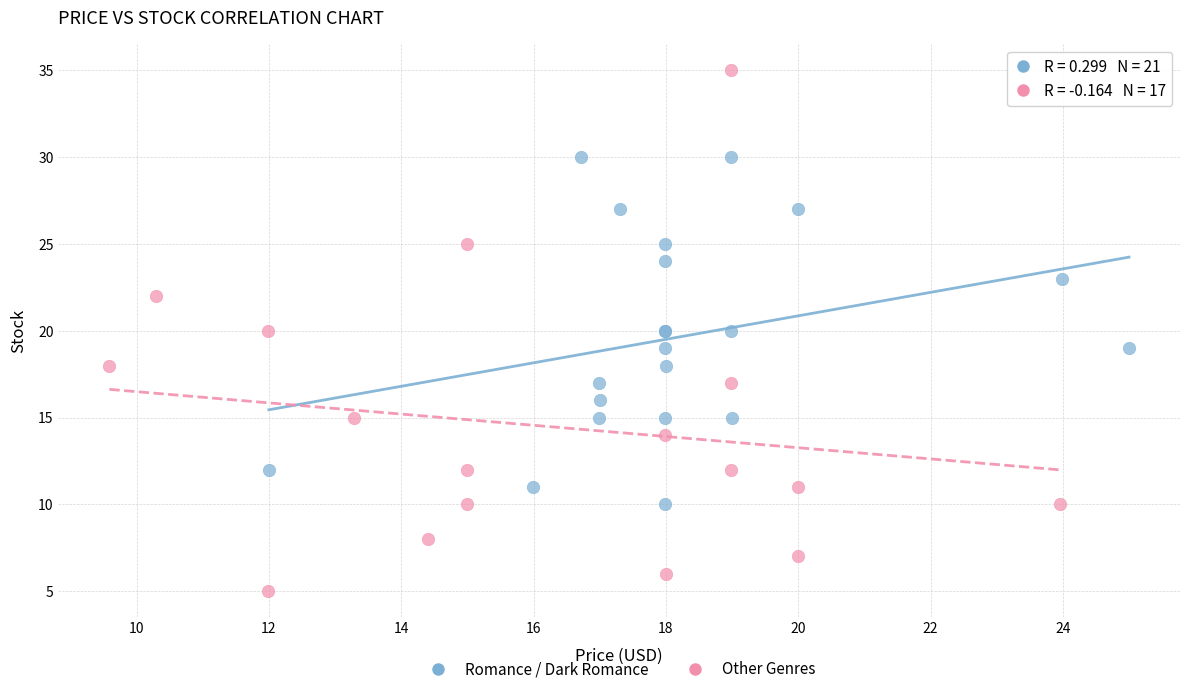

What are all the series names shown in the legend?

Romance / Dark Romance, Other Genres